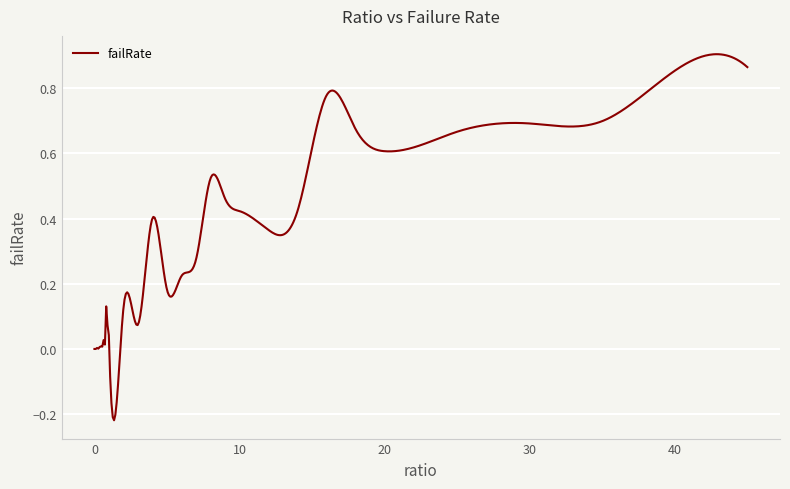

What is the sum of all values?

290.9